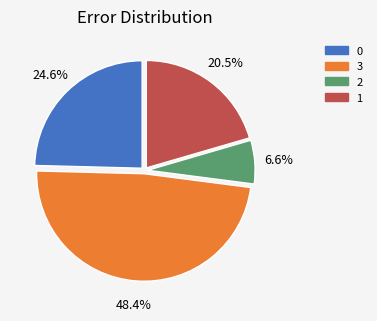

Does any single category account for the majority?

No